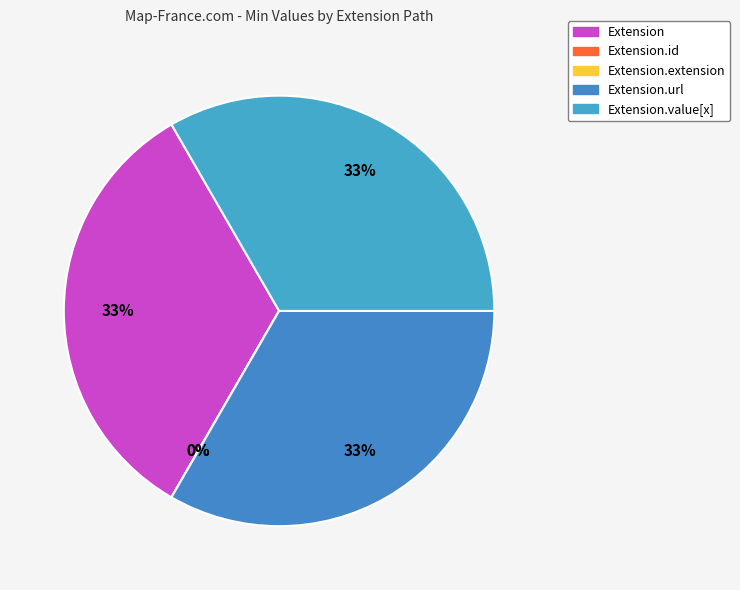

To the nearest percent, what is the combined percentage of Extension.value[x] and Extension.extension?

33%